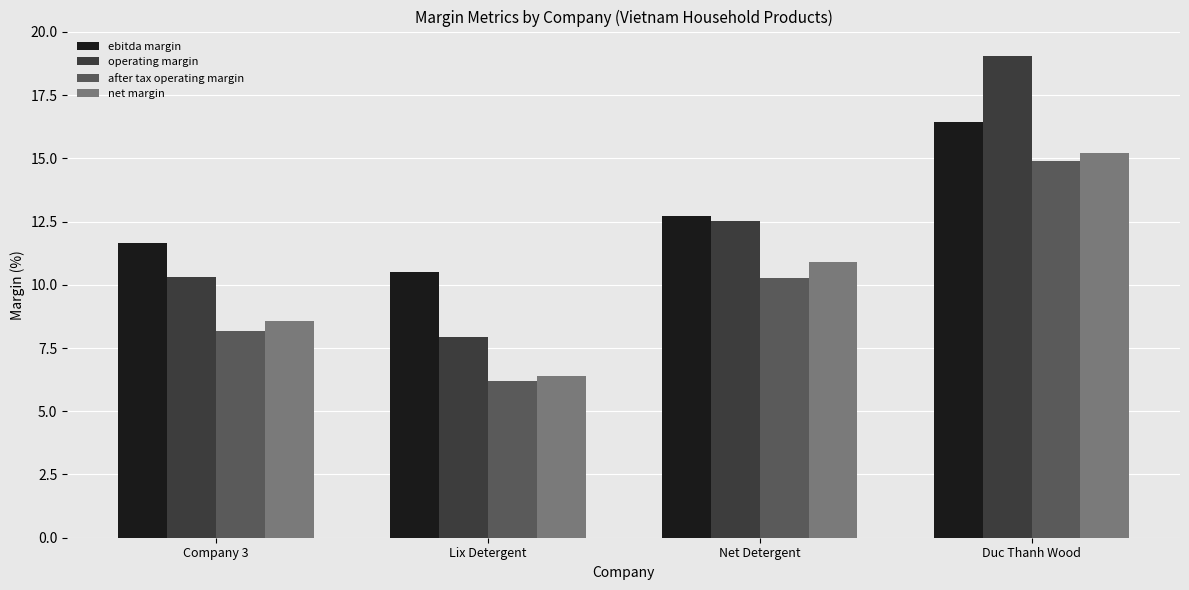

Where is operating margin nearest to the value 13?

Net Detergent